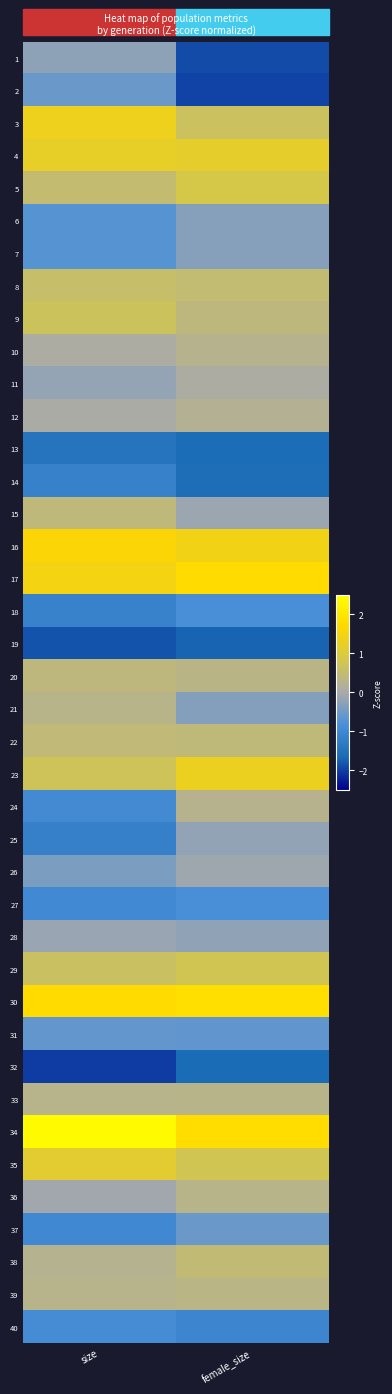

Rank the series at female_size from highest to lowest value.

30, 34, 17, 16, 23, 4, 5, 29, 35, 3, 8, 38, 22, 9, 39, 20, 36, 33, 24, 10, 12, 11, 26, 15, 25, 28, 6, 7, 21, 37, 31, 27, 18, 40, 14, 13, 32, 19, 1, 2